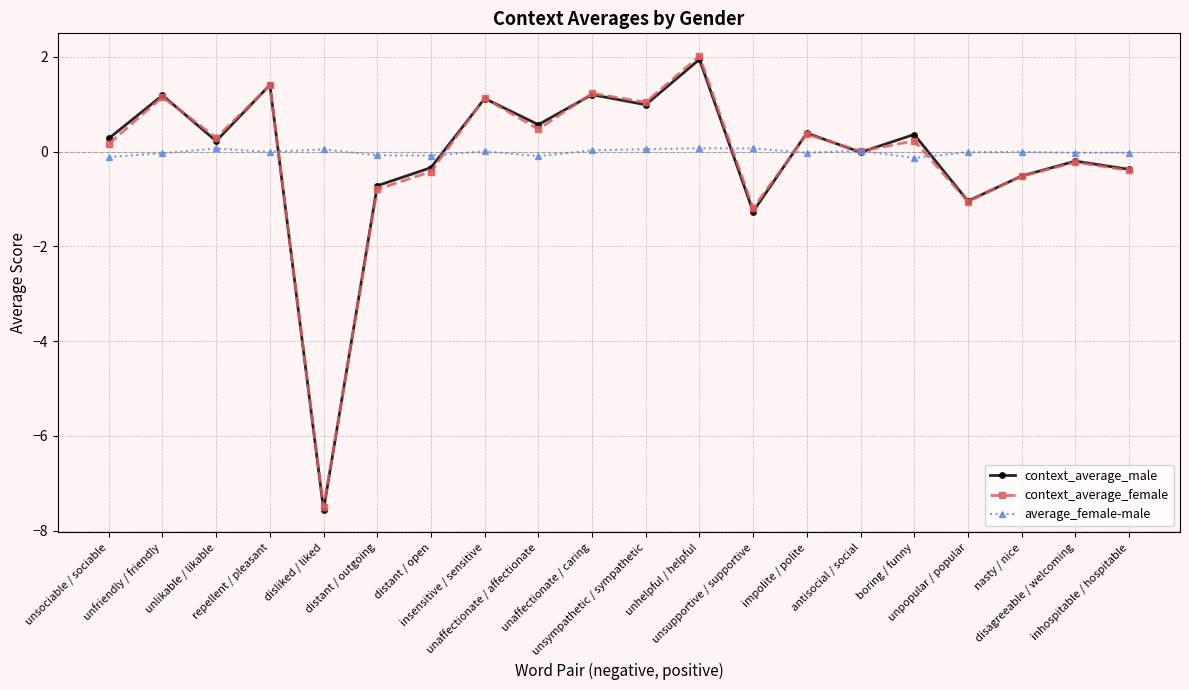

What is the value of the context_average_female point at the 2nd from the left?

1.2